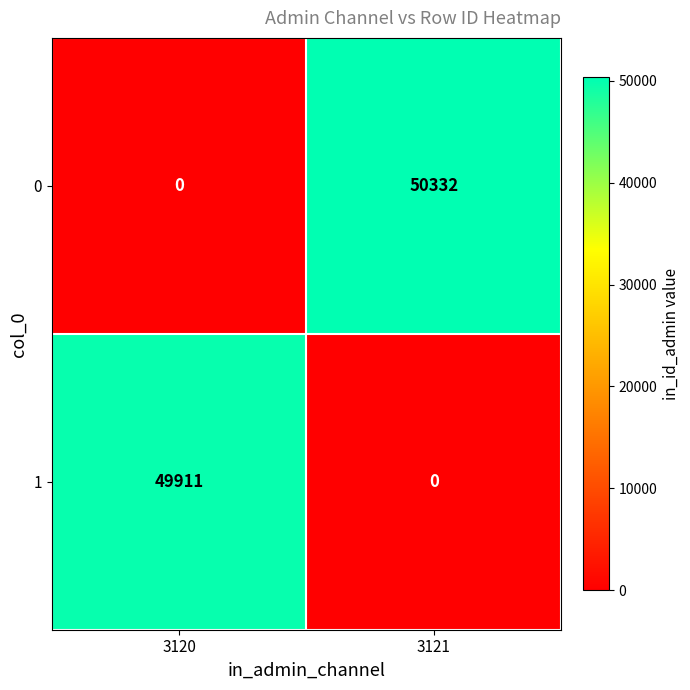

How many distinct data groups are displayed?

2